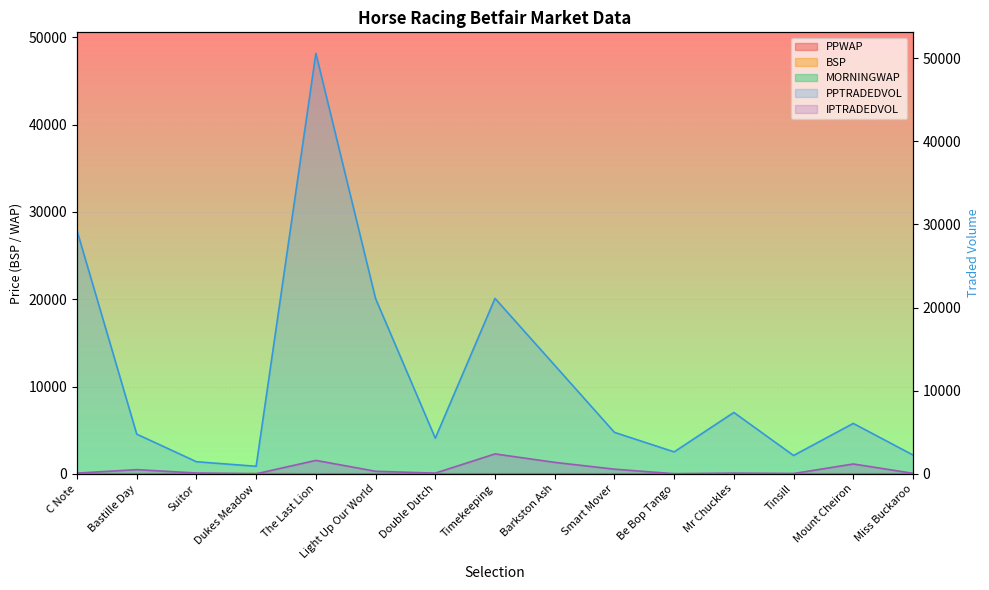

How many interior local peaks does the BSP series have?

4